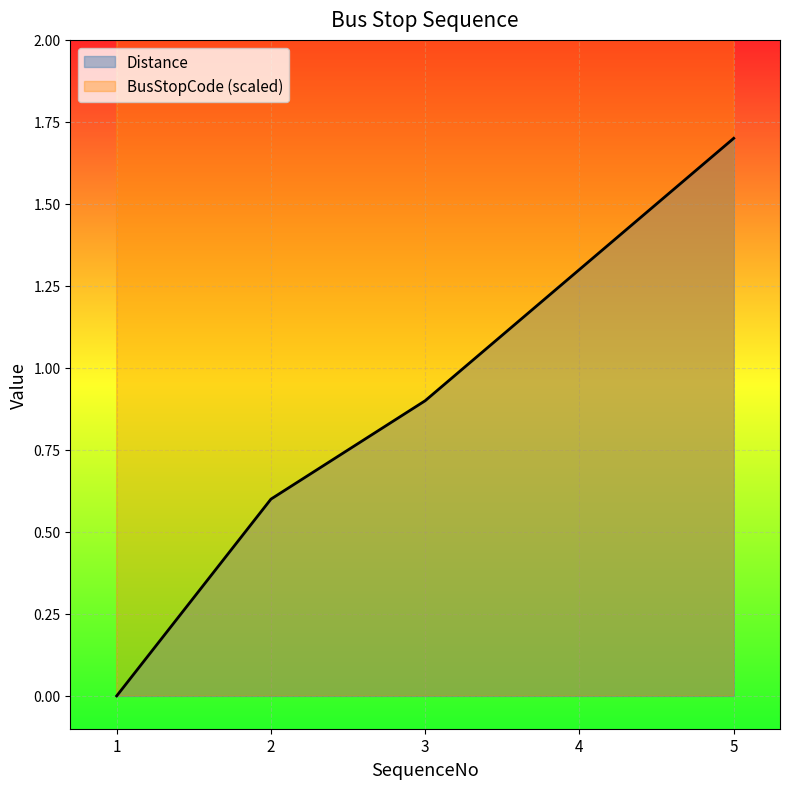

Which series has the largest range (max minus min)?

Distance